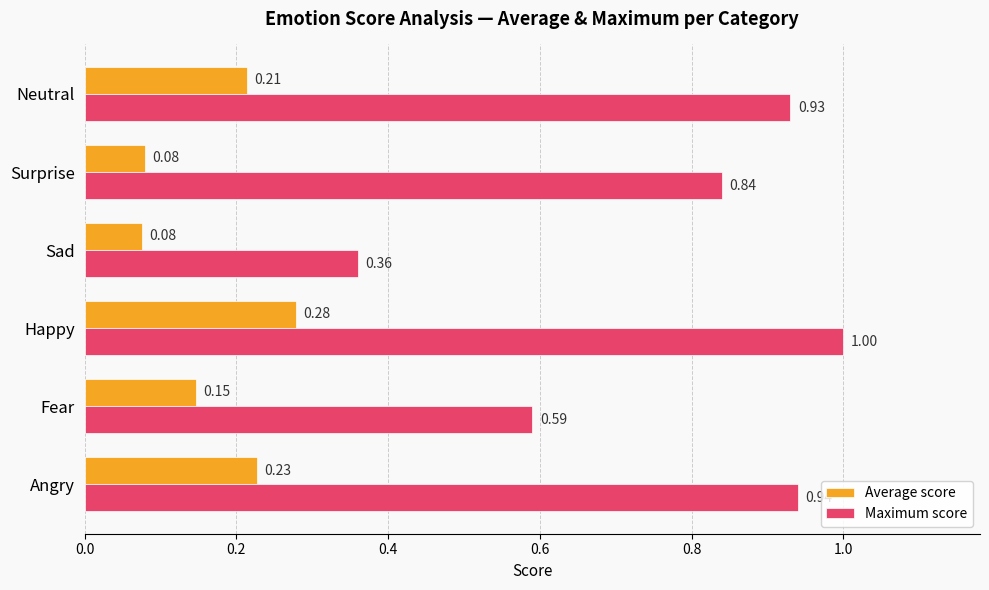

At which label does Maximum score reach its peak?

Happy